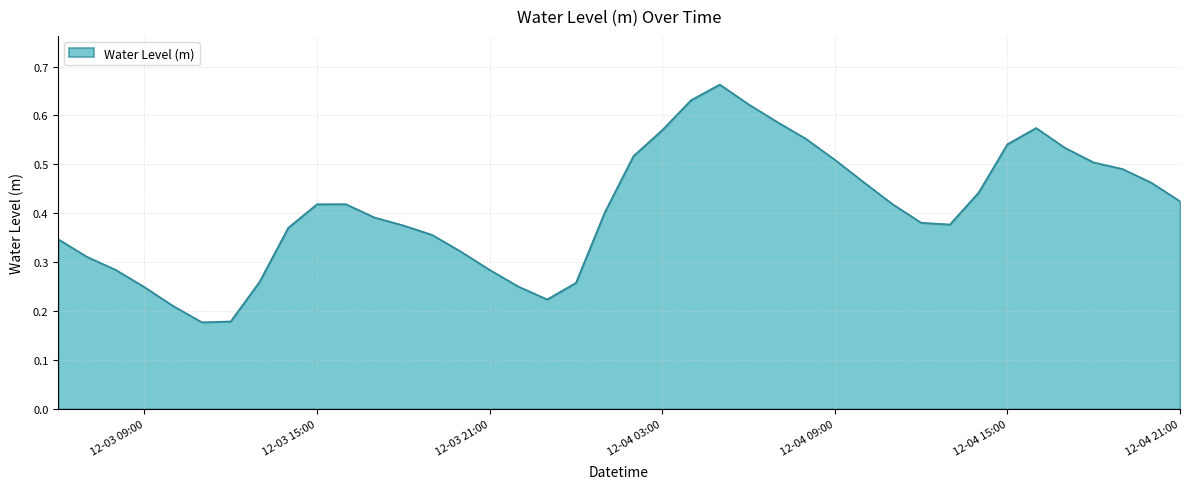

Does the chart have visible grid lines?

Yes